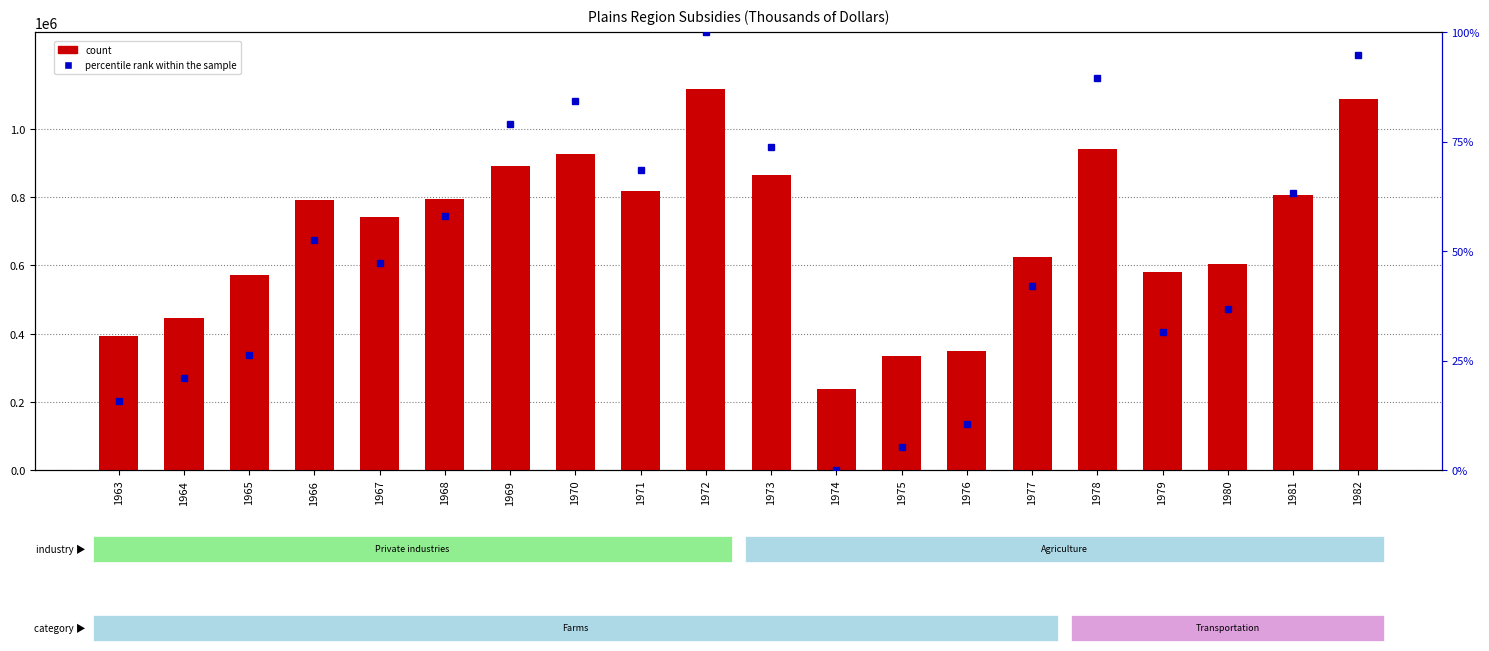

Rank the series by their maximum value, from highest to lowest.

count, percentile rank within the sample